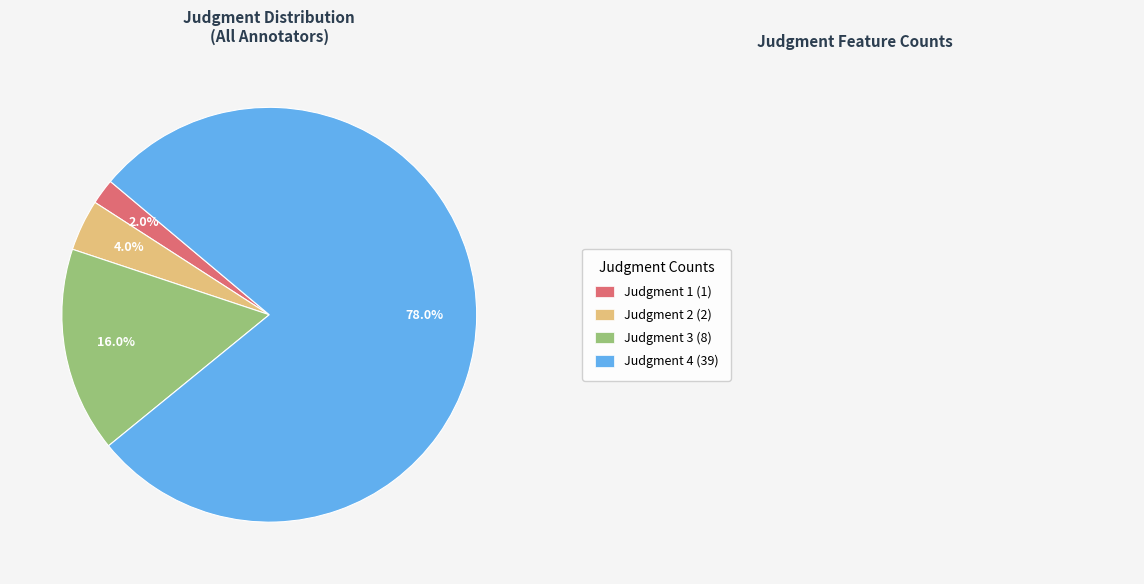

Does any single category account for the majority?

Yes